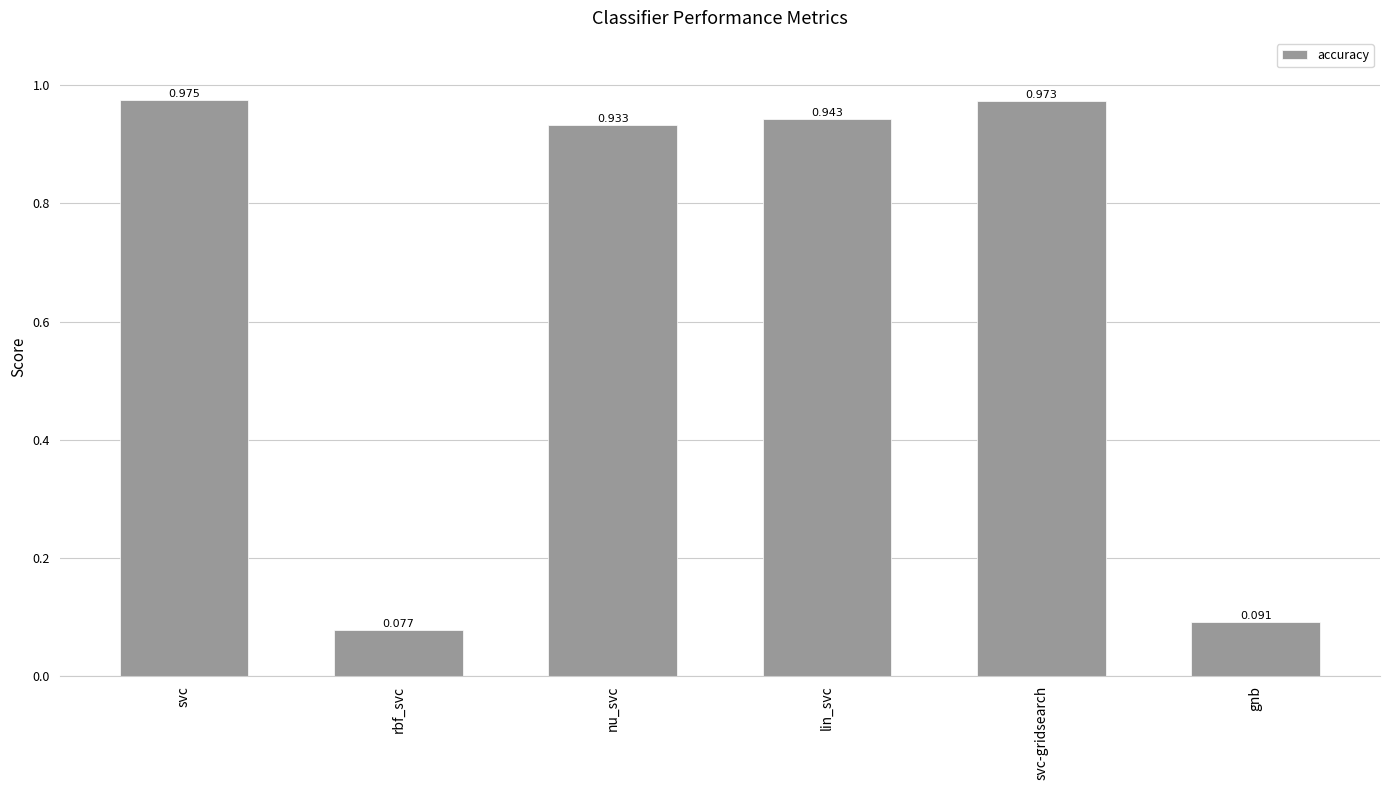

Which has a higher value, svc-gridsearch or gnb?

svc-gridsearch